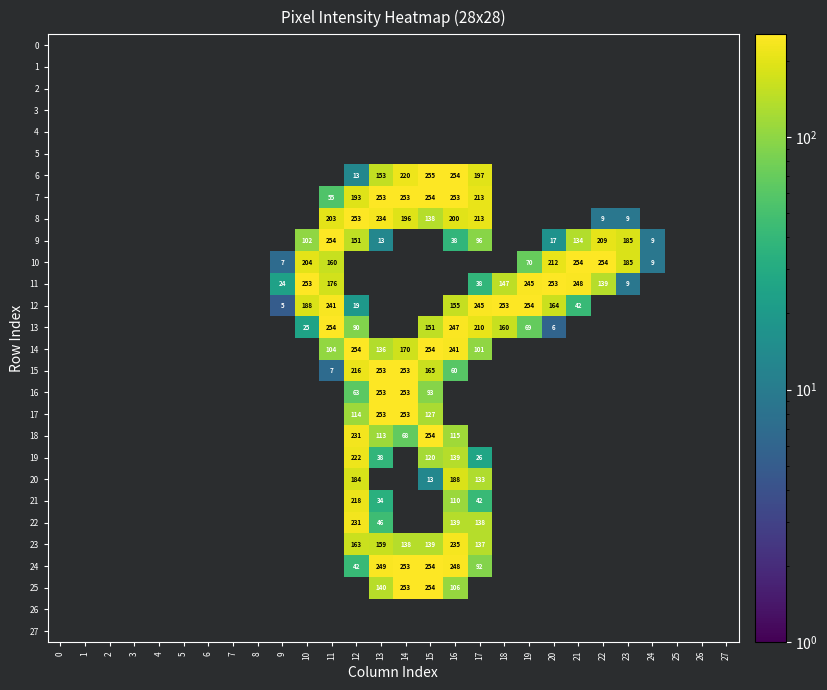

True or false: 25 has a value of 253 at 14.

True